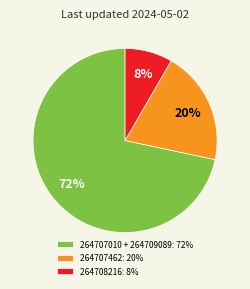

Do 264708216: 8% and 264707462: 20% together represent more than half of the pie?

No